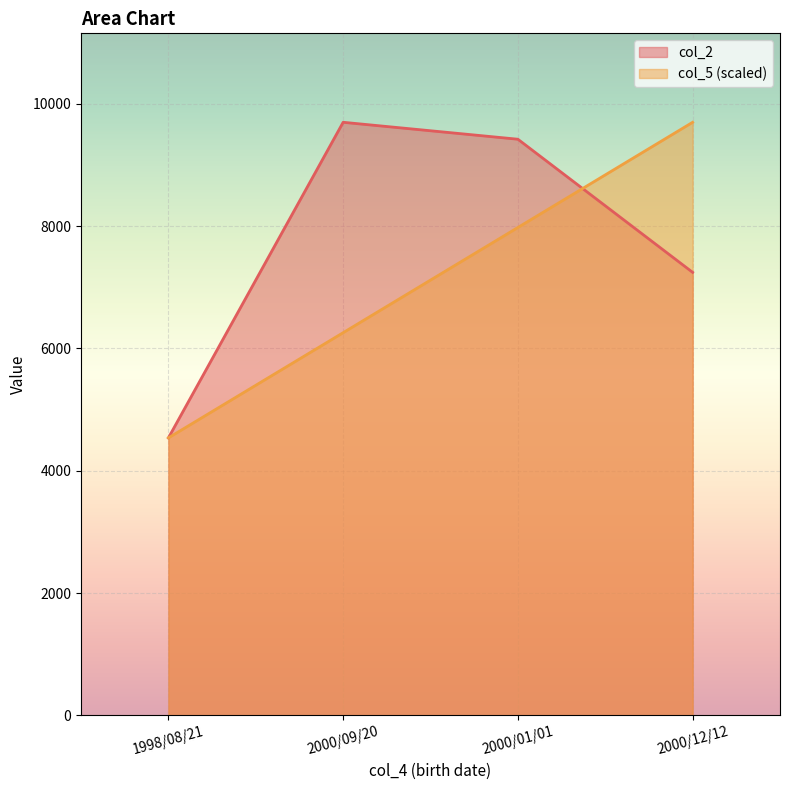

At 1998/08/21, list the series in order from smallest to largest.

col_2, col_5